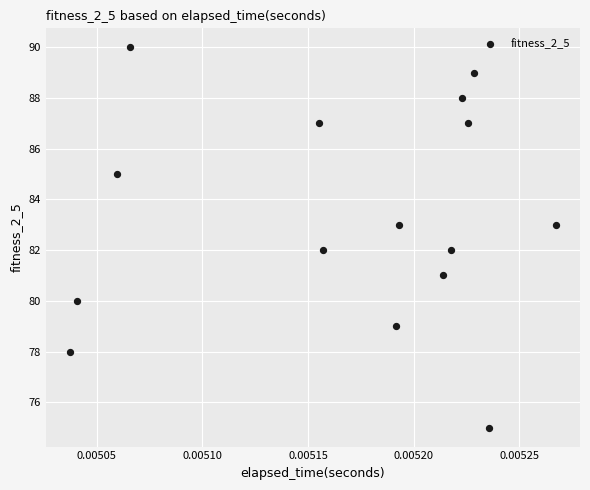

What is the range of Y values (max minus min)?

15